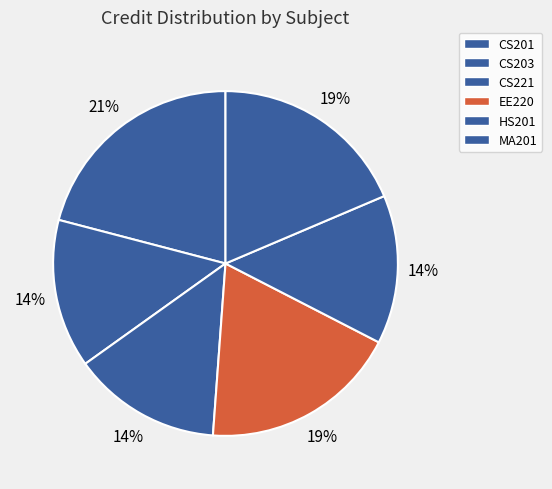

How many segments does this pie chart have?

6